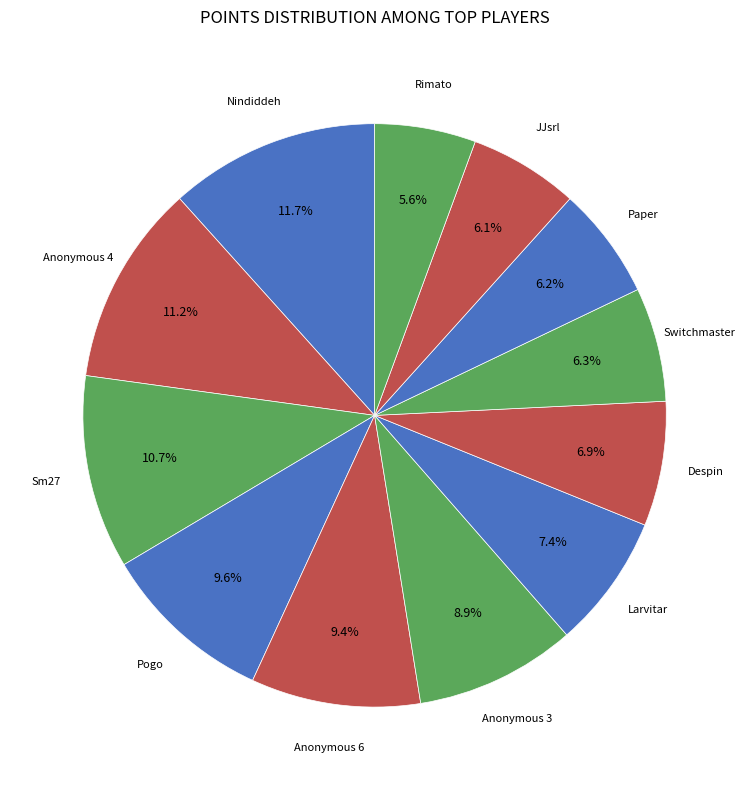

Which has a higher value, JJsrl or Anonymous 4?

Anonymous 4